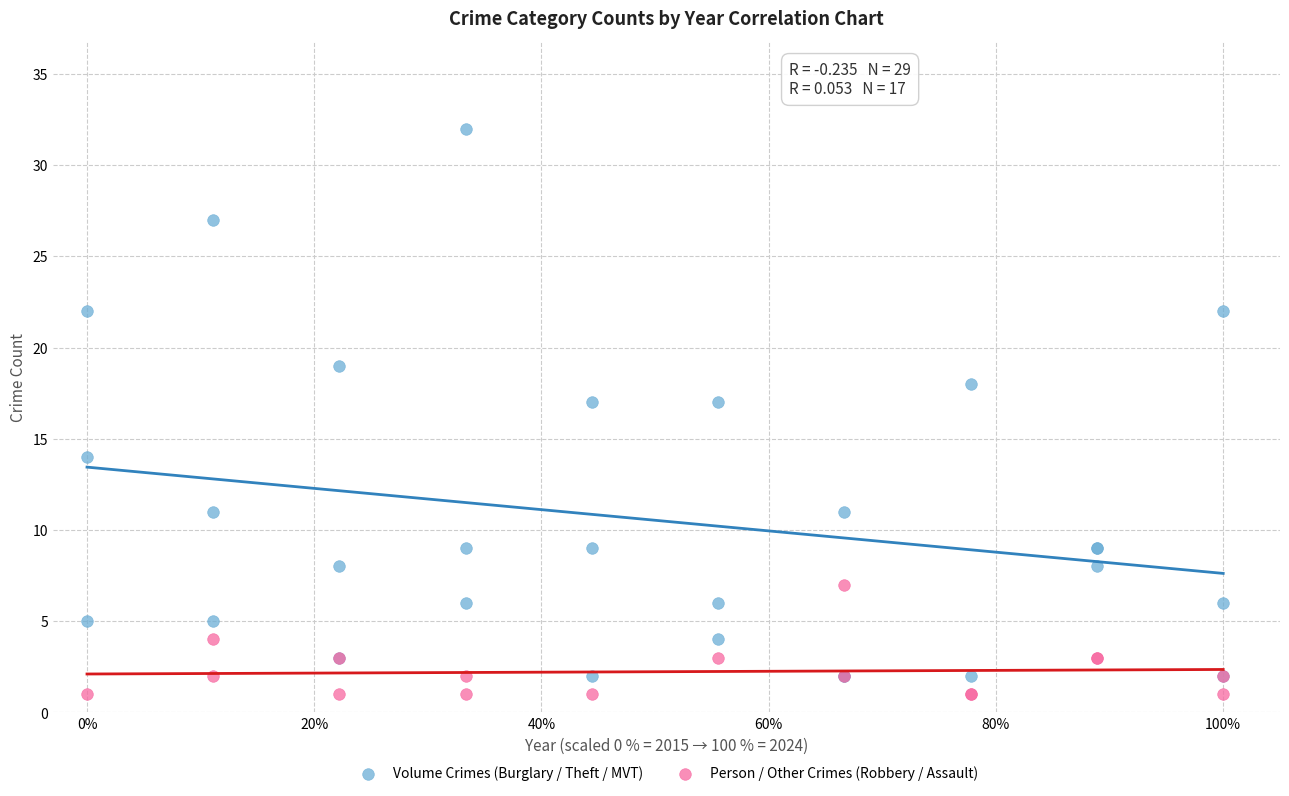

Which series contains the highest Y value?

Volume Crimes (Burglary / Theft / MVT)